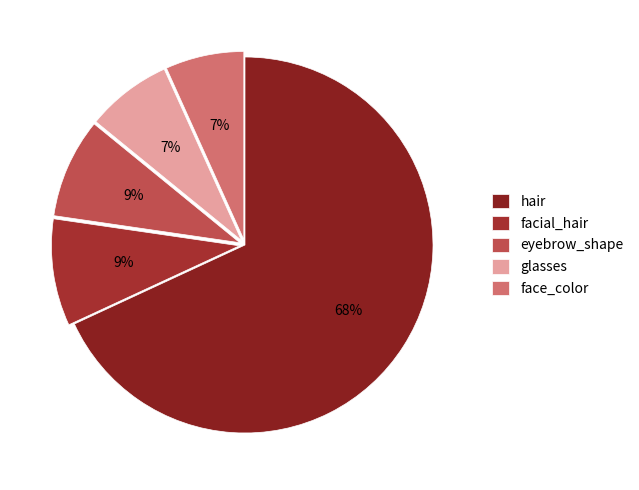

Does any single category account for the majority?

Yes